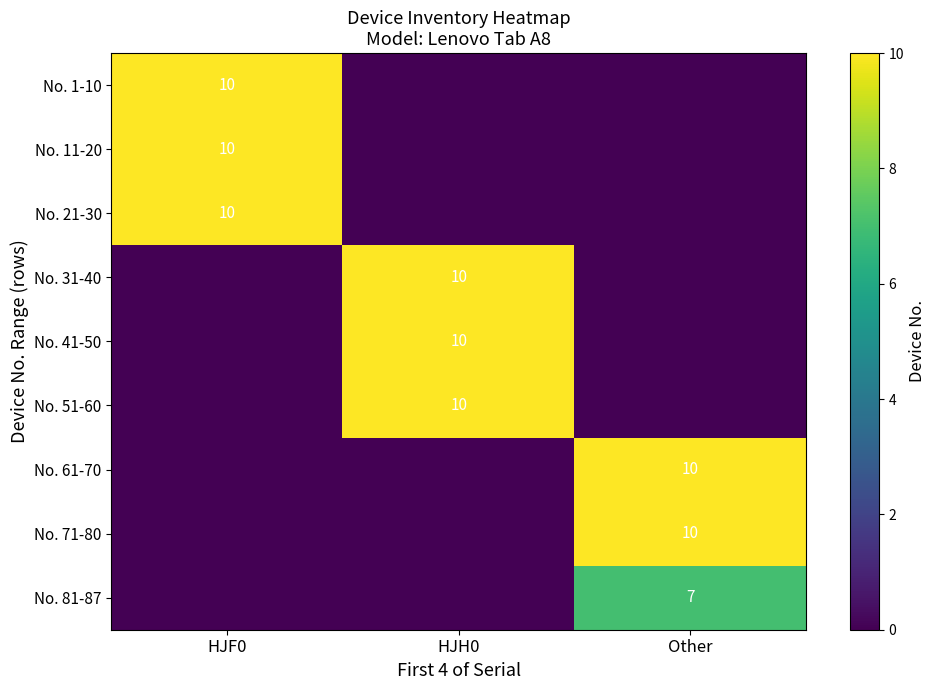

Which has a higher value, HJF0 or Other?

HJF0